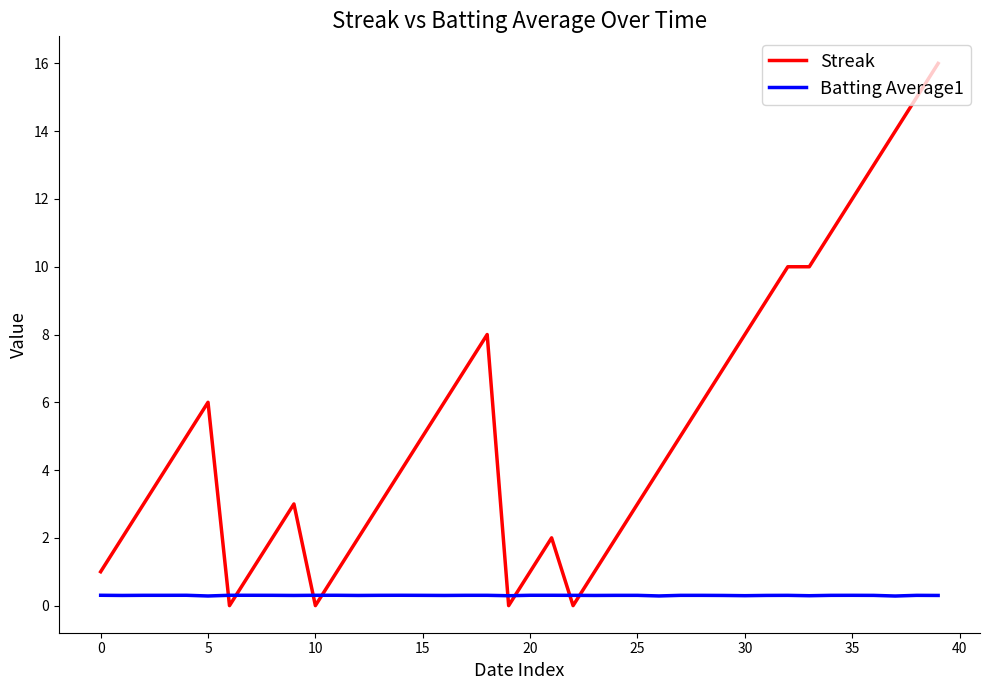

Rank the series by their maximum value, from highest to lowest.

Streak, Batting Average1